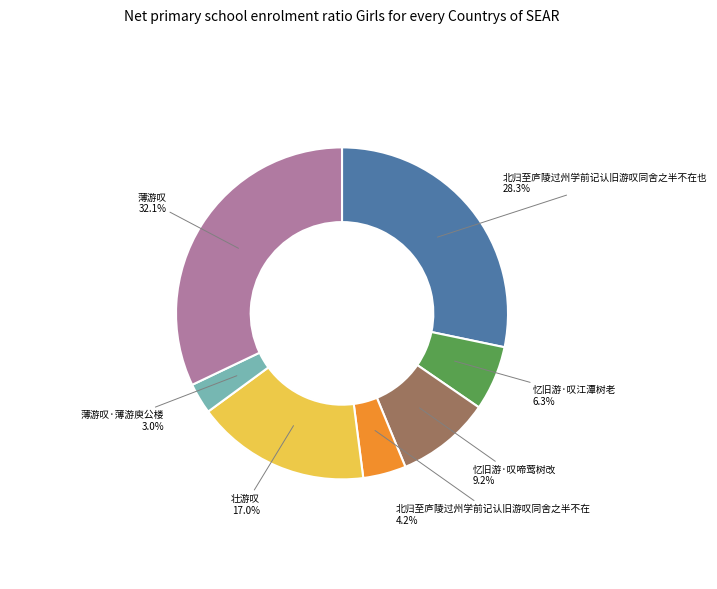

Which has a higher value, 忆旧游·叹江潭树老 or 薄游叹·薄游庾公楼?

忆旧游·叹江潭树老